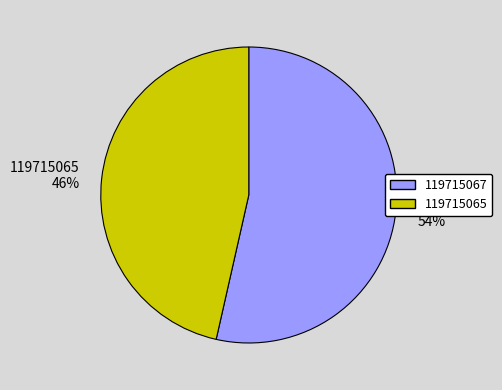

To the nearest percent, what portion does 119715067 represent?

54%